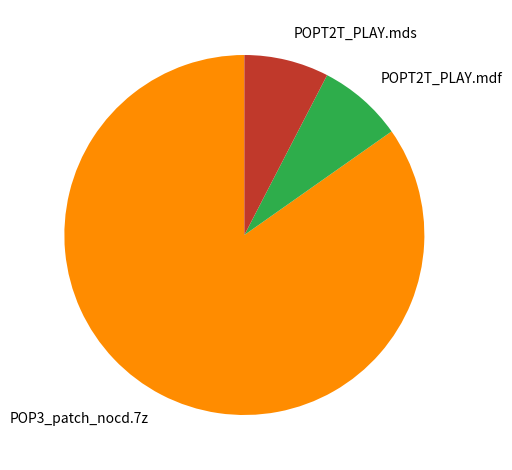

True or false: POPT2T_PLAY.mdf accounts for 21% of the total.

False